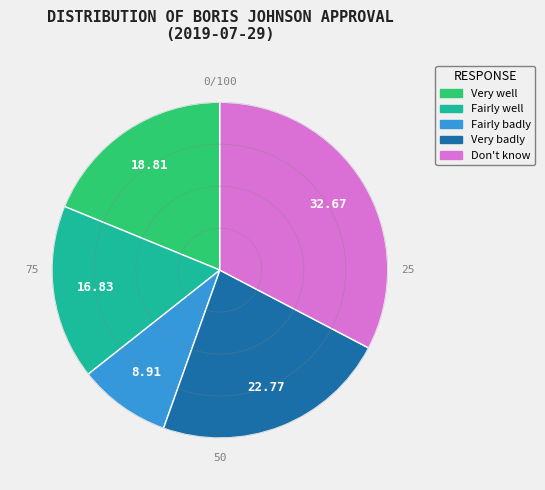

Do Very badly and Fairly well together represent more than half of the pie?

No